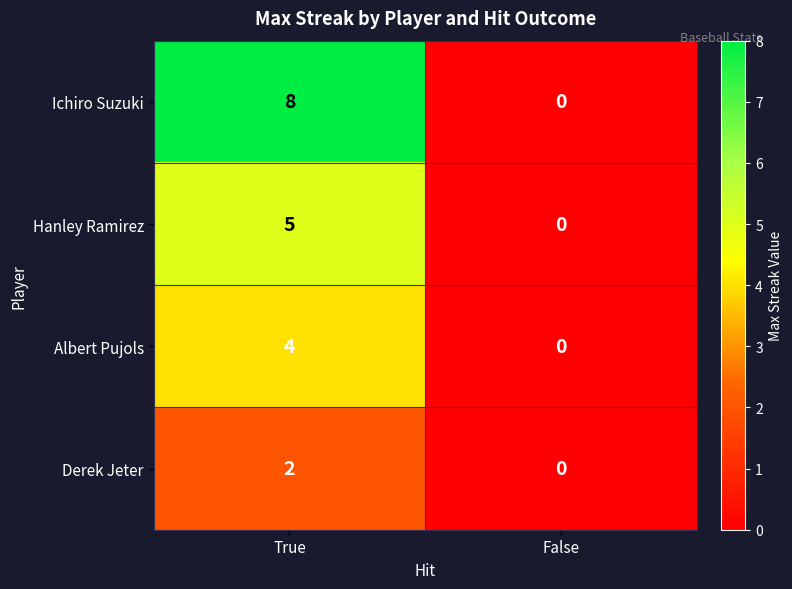

Reading left to right, list all the values displayed in this chart.

Ichiro Suzuki: 8	0
Hanley Ramirez: 5	0
Albert Pujols: 4	0
Derek Jeter: 2	0